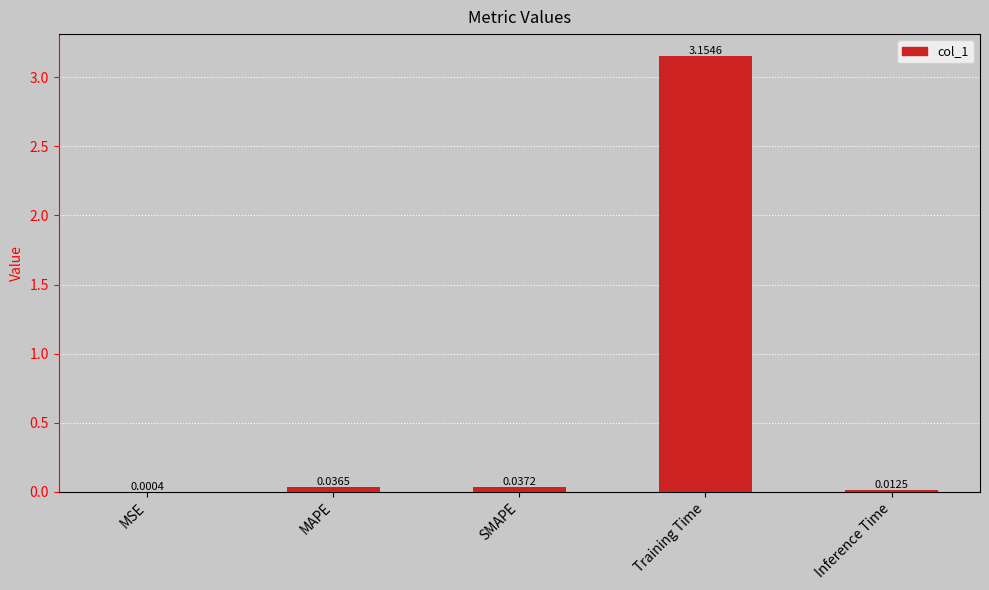

Are the bars grouped side by side (vs. stacked)?

No